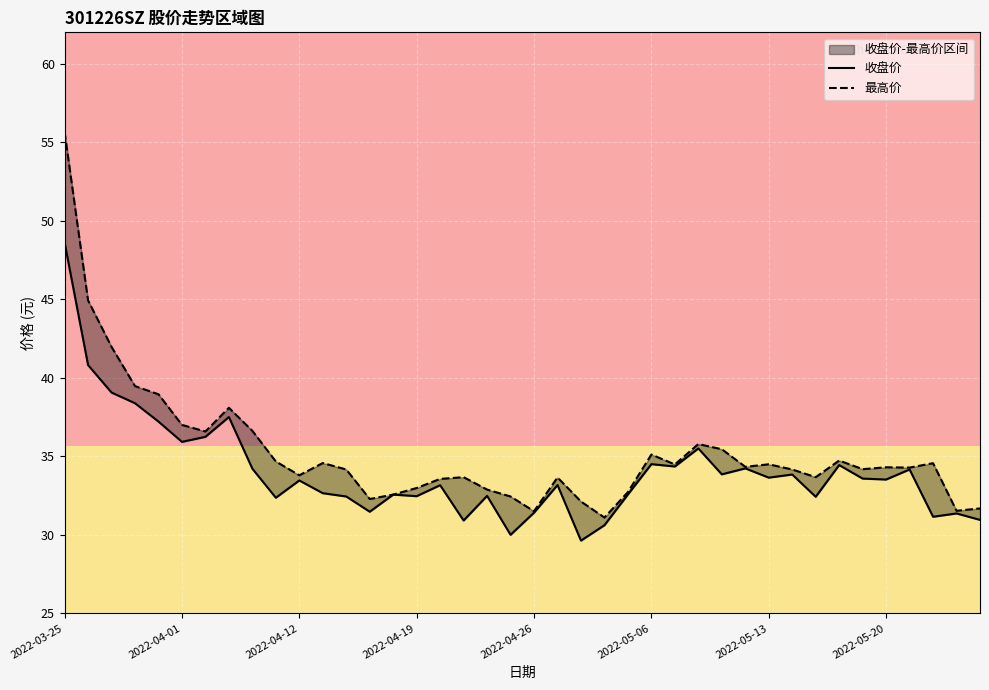

What is the difference between the maximum and minimum values in the 收盘价 series?

19.0